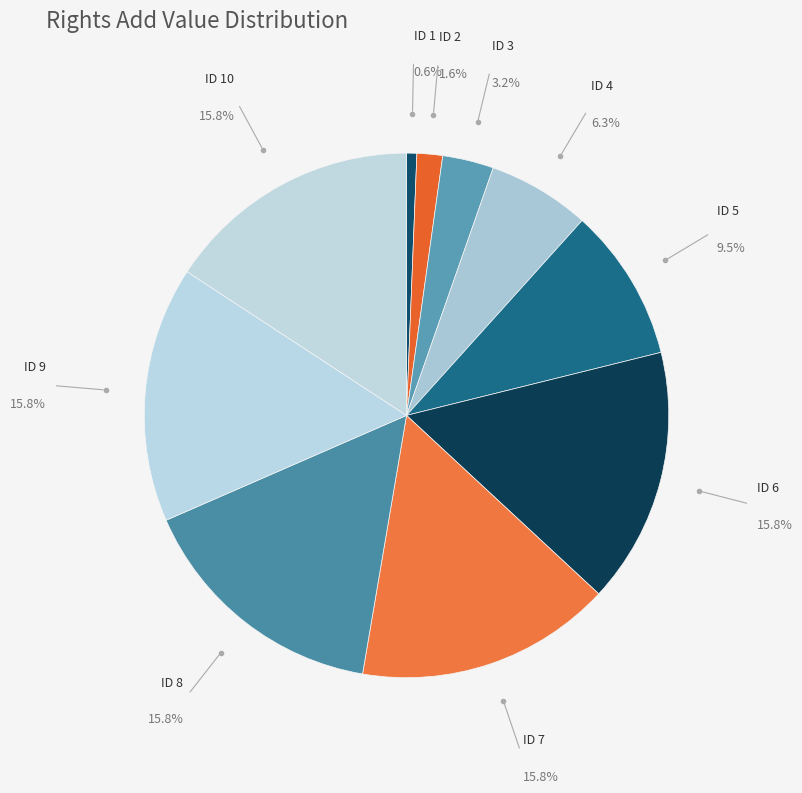

What is the smallest slice in the pie chart?

ID 1